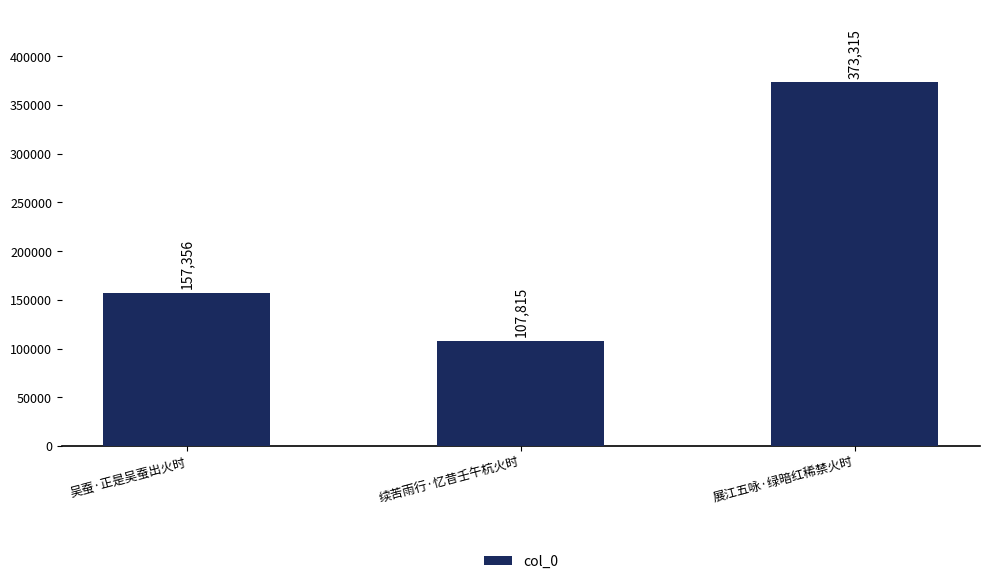

Read the value at 吴蚕·正是吴蚕出火时, to the nearest 10.

157360